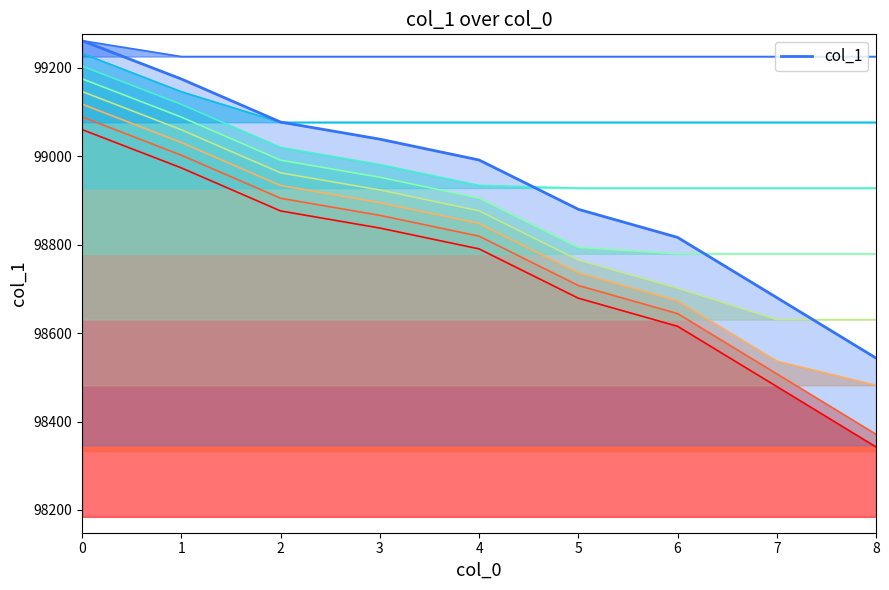

Reading left to right, transcribe all the data shown in this chart.

0=99260.9	1=99174.3	2=99076.9	3=99038.3	4=98991.1	5=98879.7	6=98816.2	7=98680.0	8=98543.3